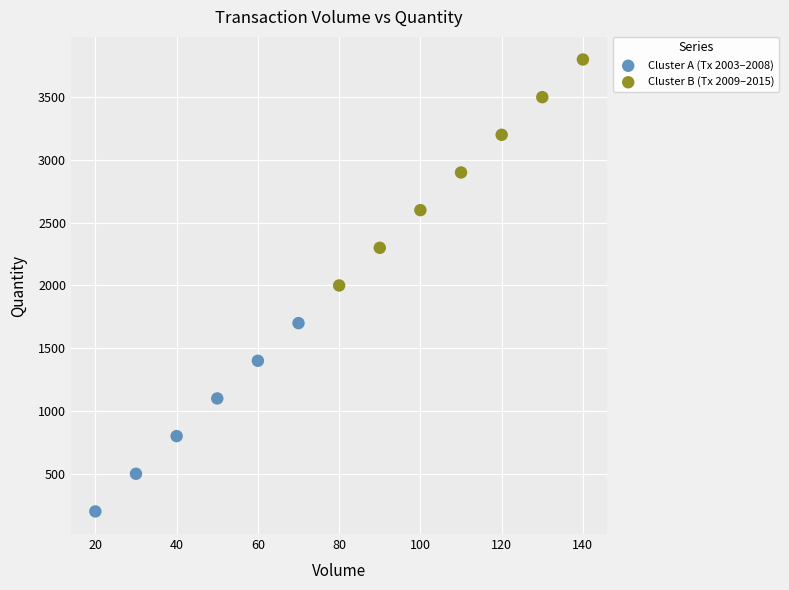

Which series has the widest spread of Y values?

Cluster B (Tx 2009–2015)